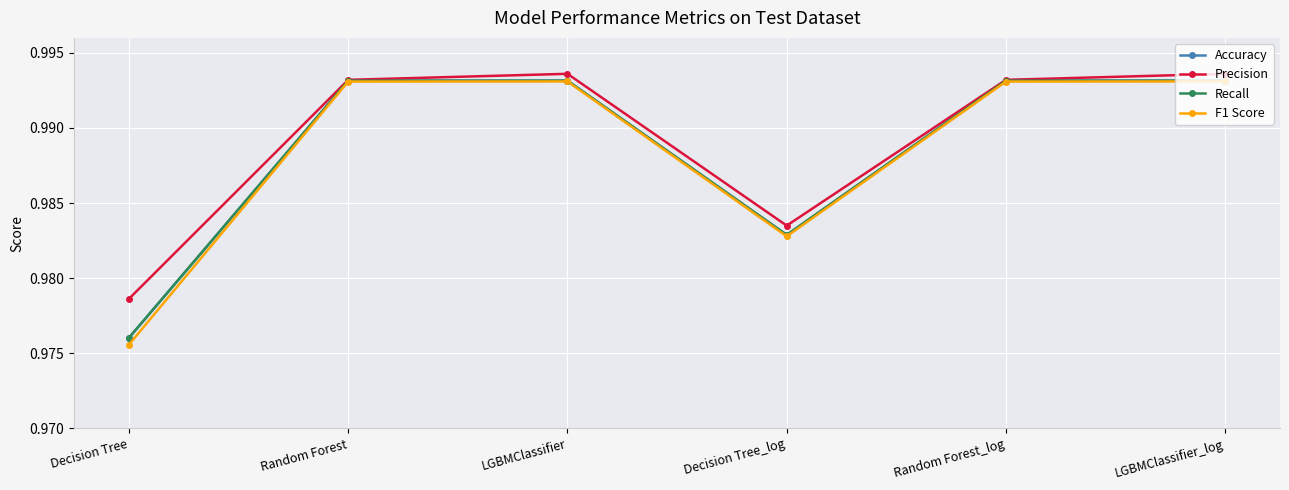

What is the total value across all series at Random Forest?

4.0